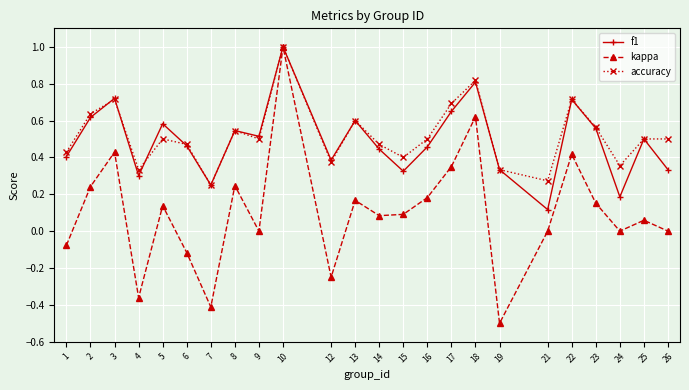

Which series has the largest range (max minus min)?

kappa